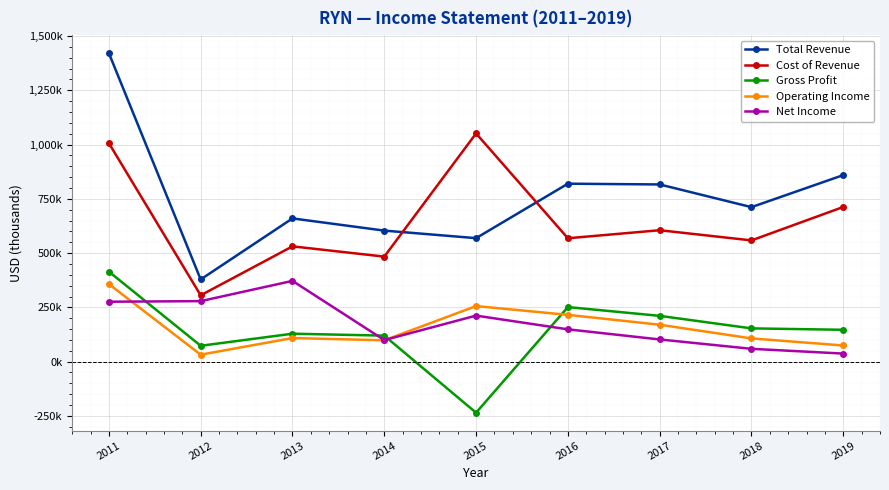

What are all the series names shown in the legend?

Total Revenue, Cost of Revenue, Gross Profit, Operating Income, Net Income